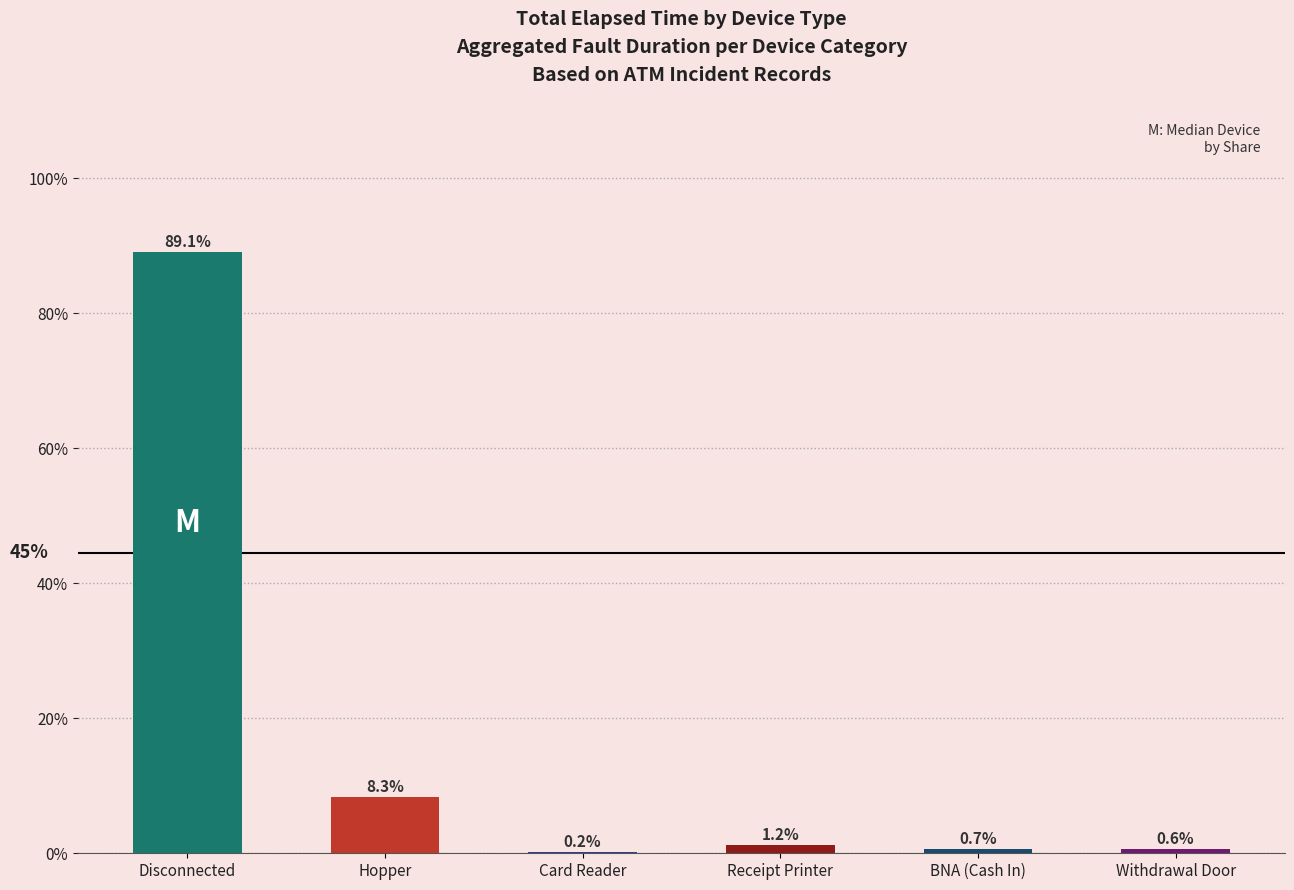

What is the difference between the values at Withdrawal Door and Receipt Printer?

0.6